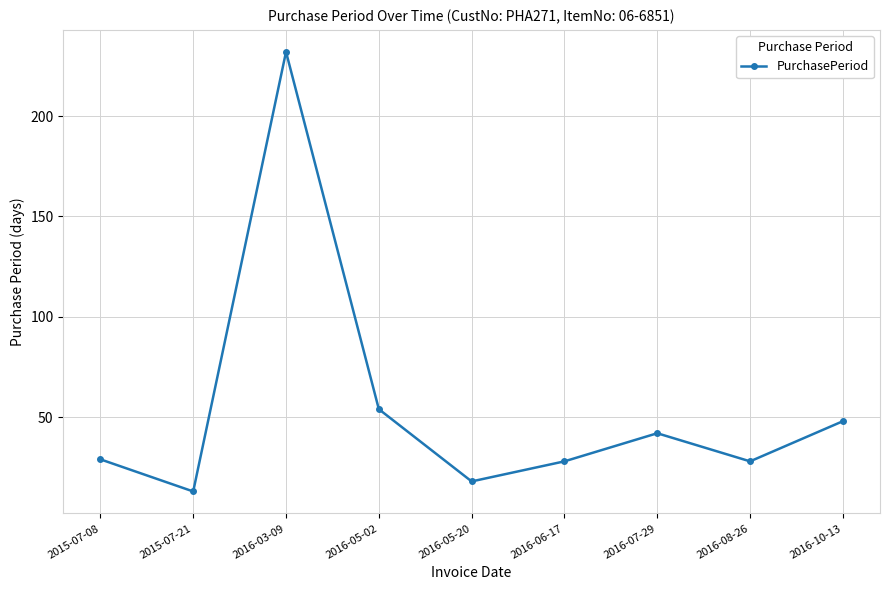

Reading left to right, extract all data points from this chart.

2015-07-08=29	2015-07-21=13	2016-03-09=232	2016-05-02=54	2016-05-20=18	2016-06-17=28	2016-07-29=42	2016-08-26=28	2016-10-13=48